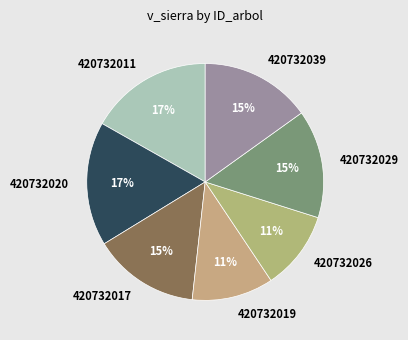

To the nearest percent, what is the difference between the largest and smallest slice percentages?

6%